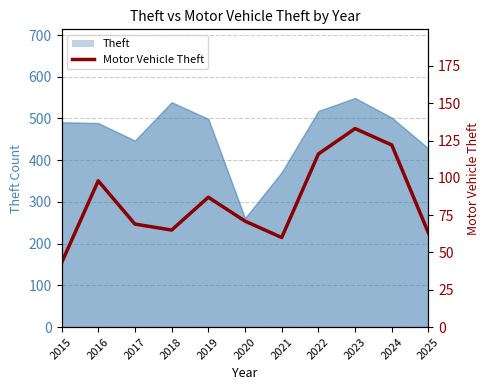

How many data points does each series have?

11